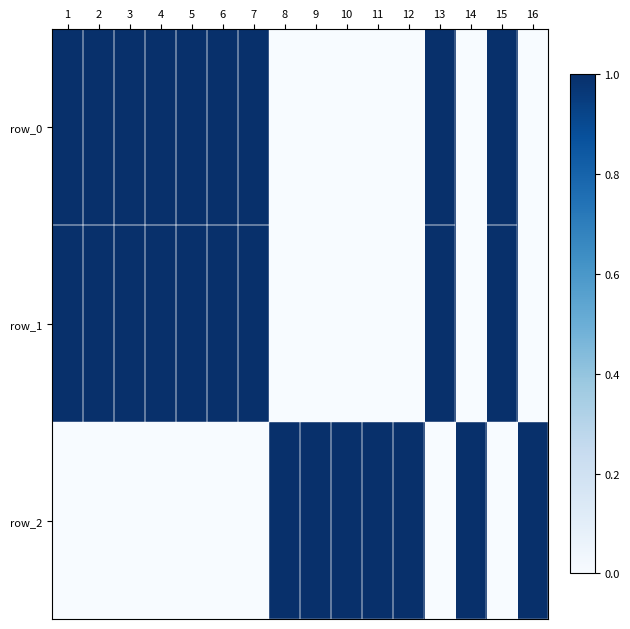

What is the greatest value displayed?

1